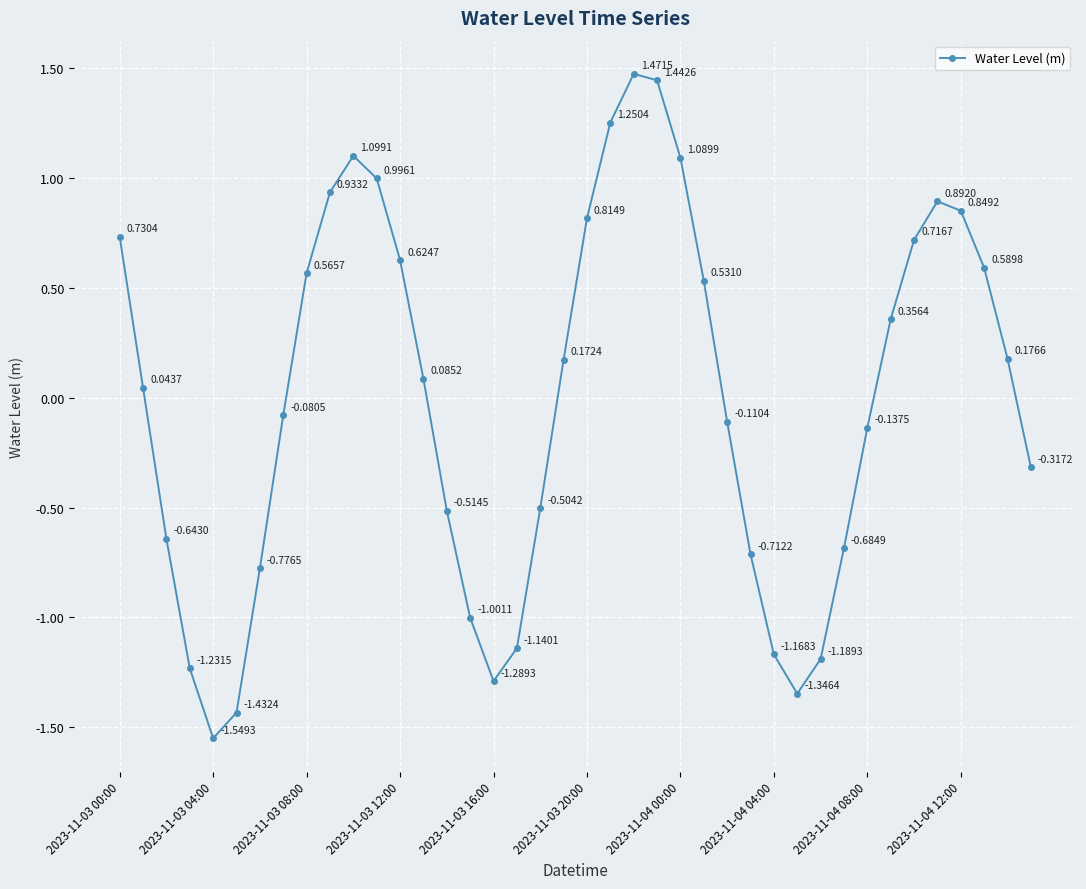

What is the sum of all values?

-0.4